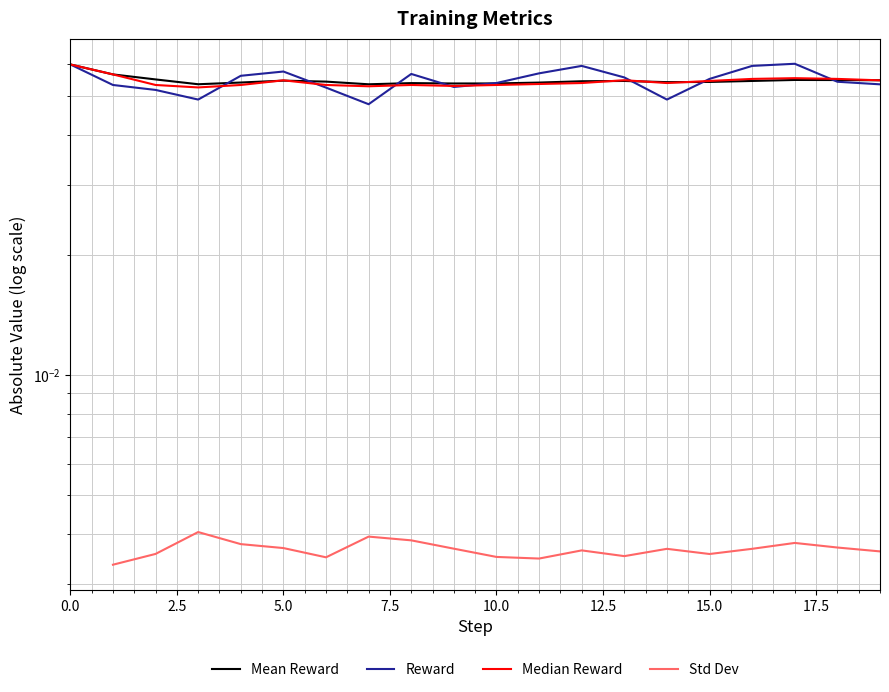

What value does the Median Reward series have at 11?

0.1